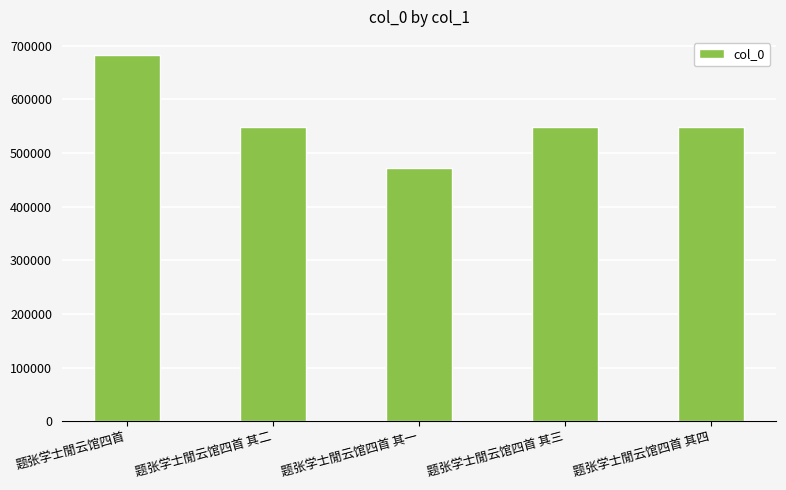

Which label corresponds to the largest value in the chart?

题张学士閒云馆四首